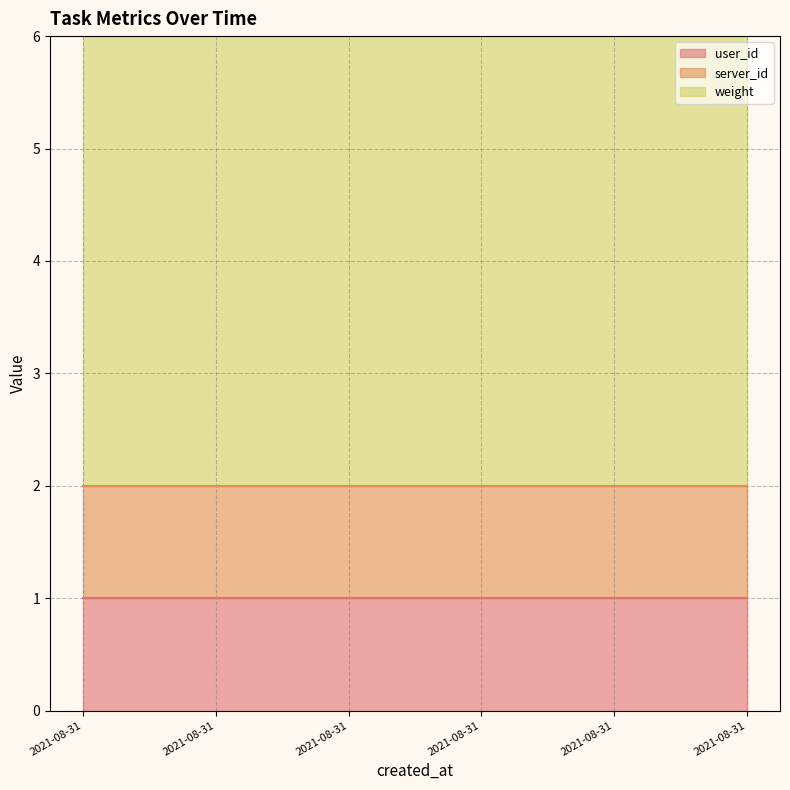

Reading left to right, transcribe all the data shown in this chart.

user_id: 1	1	1	1	1	1
server_id: 1	1	1	1	1	1
weight: 4	4	4	4	4	4